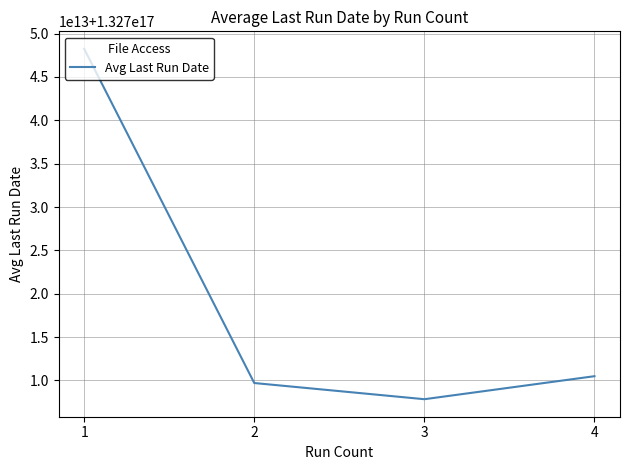

True or false: the data shows 217329262442576576 at 1.

False